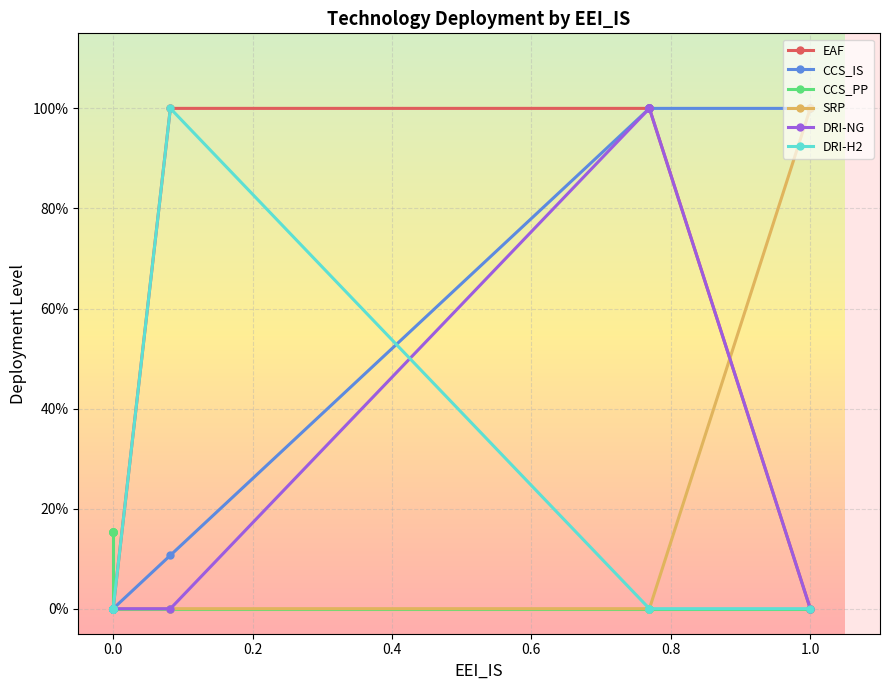

List the series in order of their peak value, lowest first.

CCS_PP, EAF, CCS_IS, SRP, DRI-NG, DRI-H2